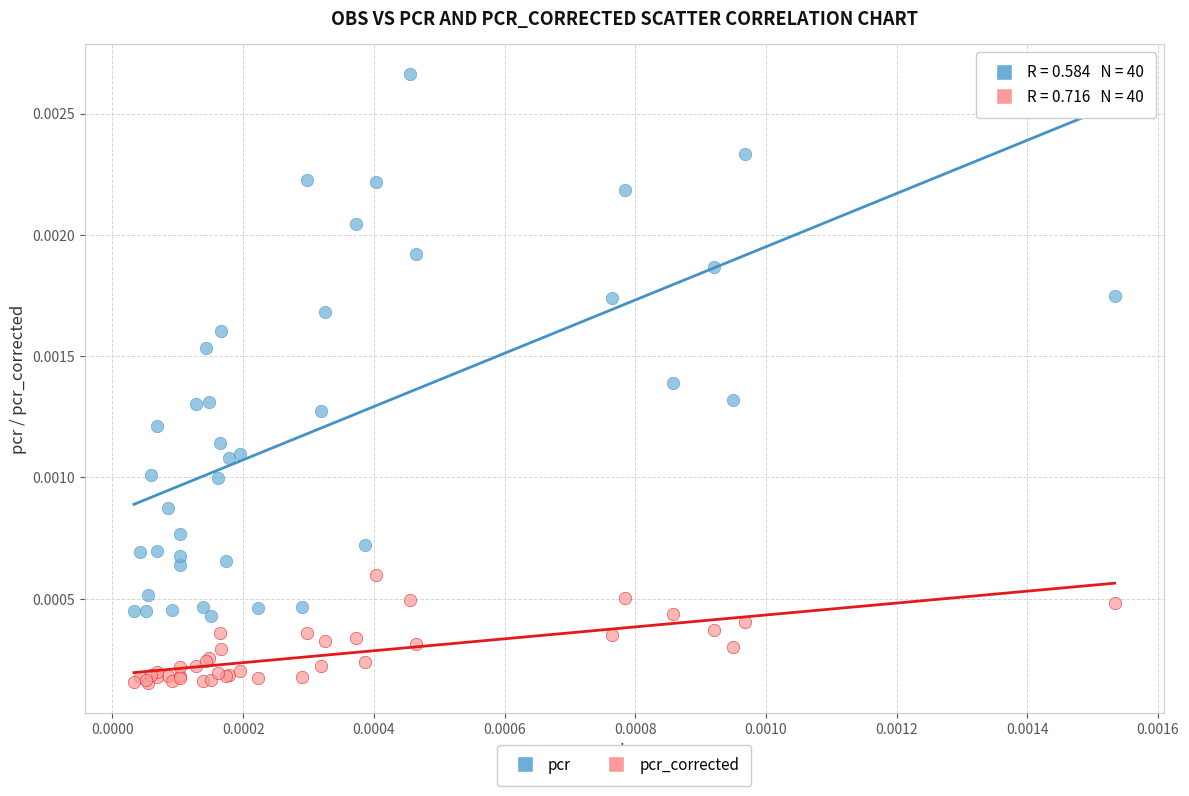

Which series reaches the minimum Y coordinate?

pcr_corrected